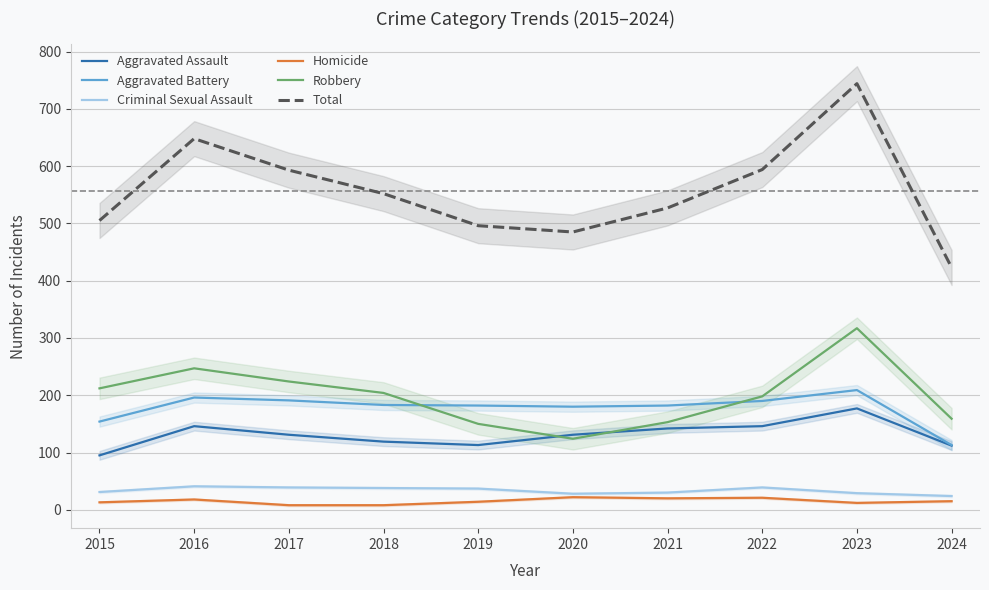

Is it true that Homicide equals 5 at 2018?

False